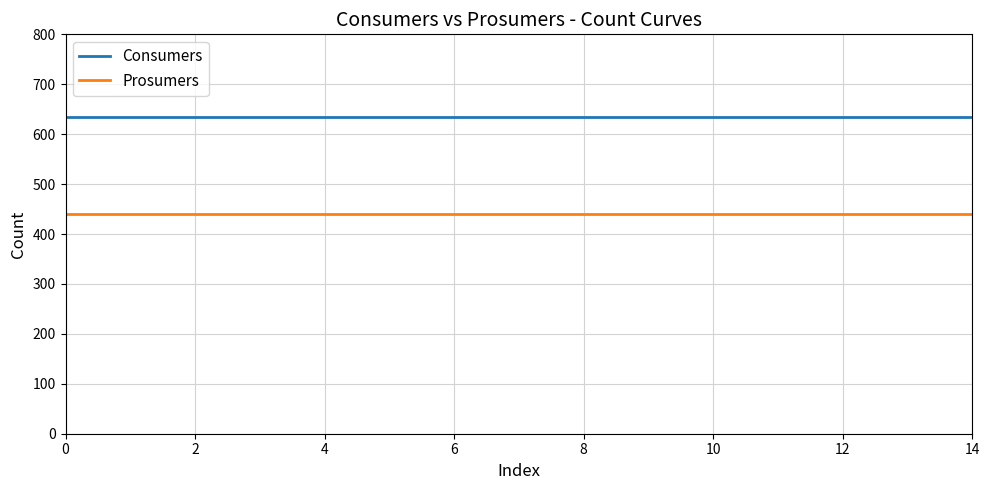

True or false: Prosumers and Consumers cross at least once.

False